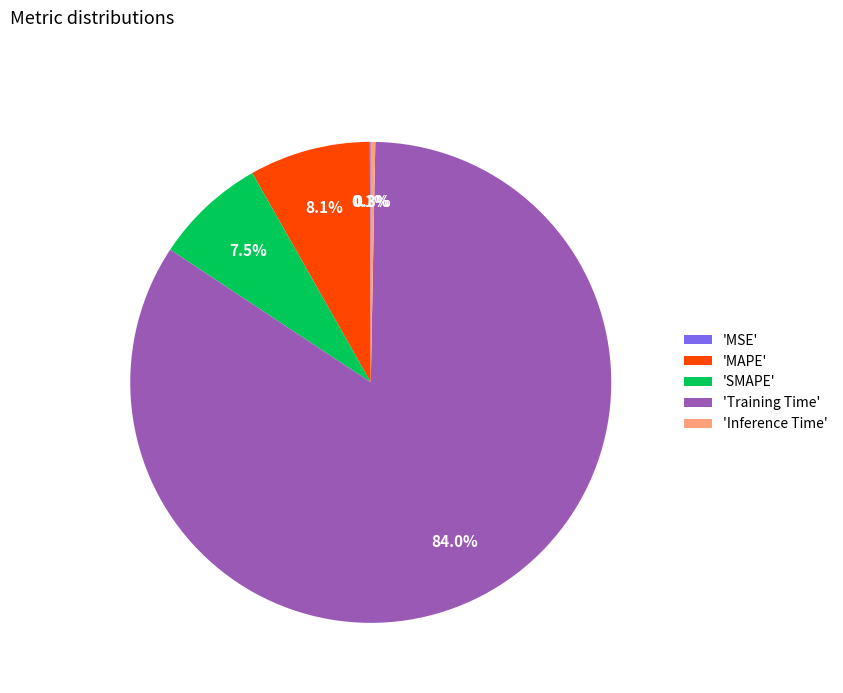

Which category has the biggest portion of the pie?

'Training Time'